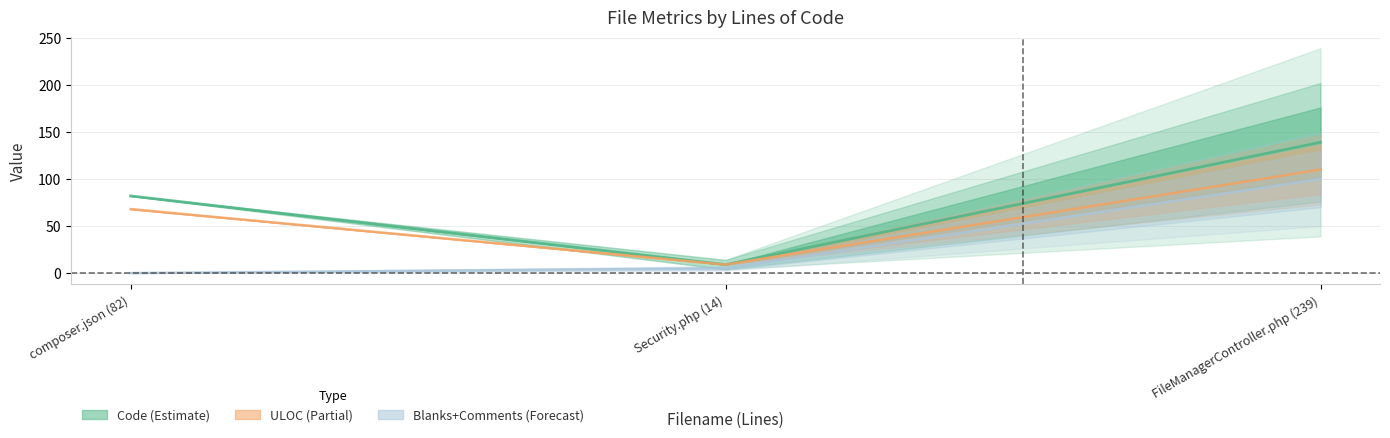

Is the value of Code at Security.php (14) greater than the value of ULOC at composer.json (82)?

No